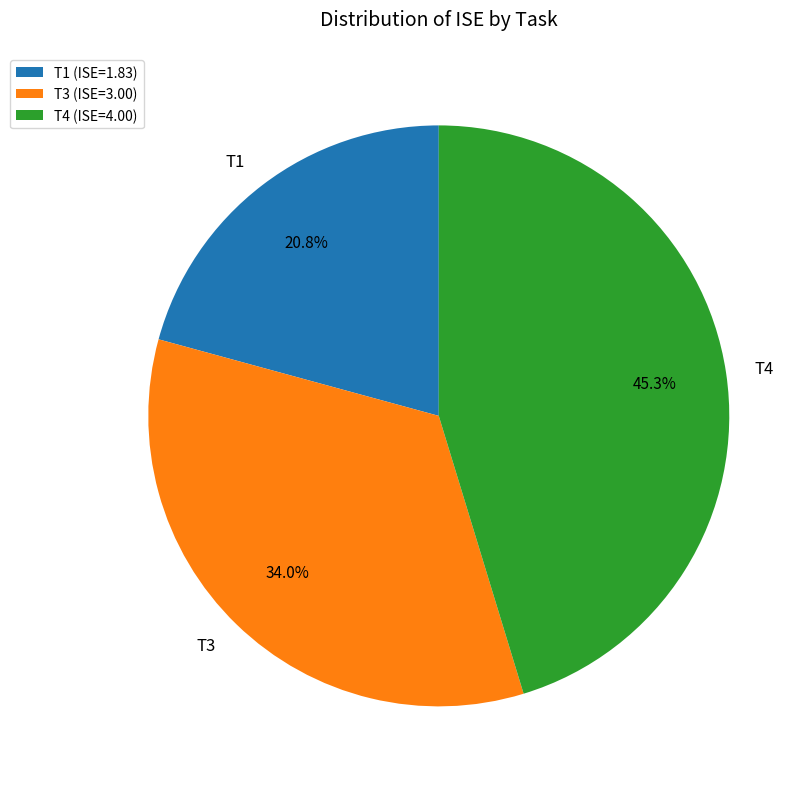

Rank the categories by value from lowest to highest.

T1, T3, T4